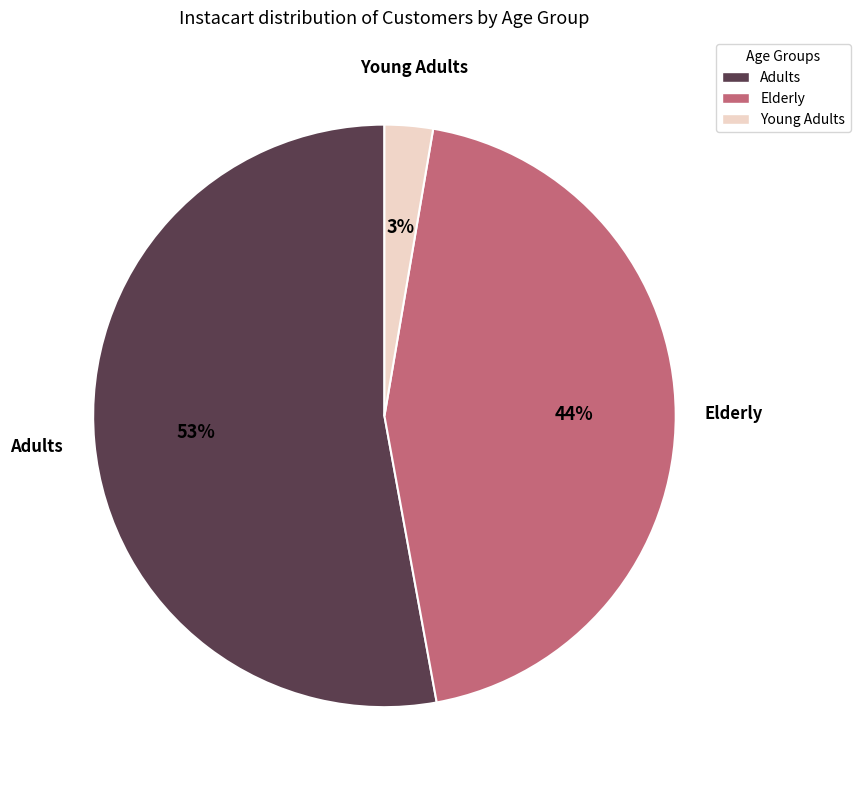

To the nearest percent, what is the average slice percentage?

33%